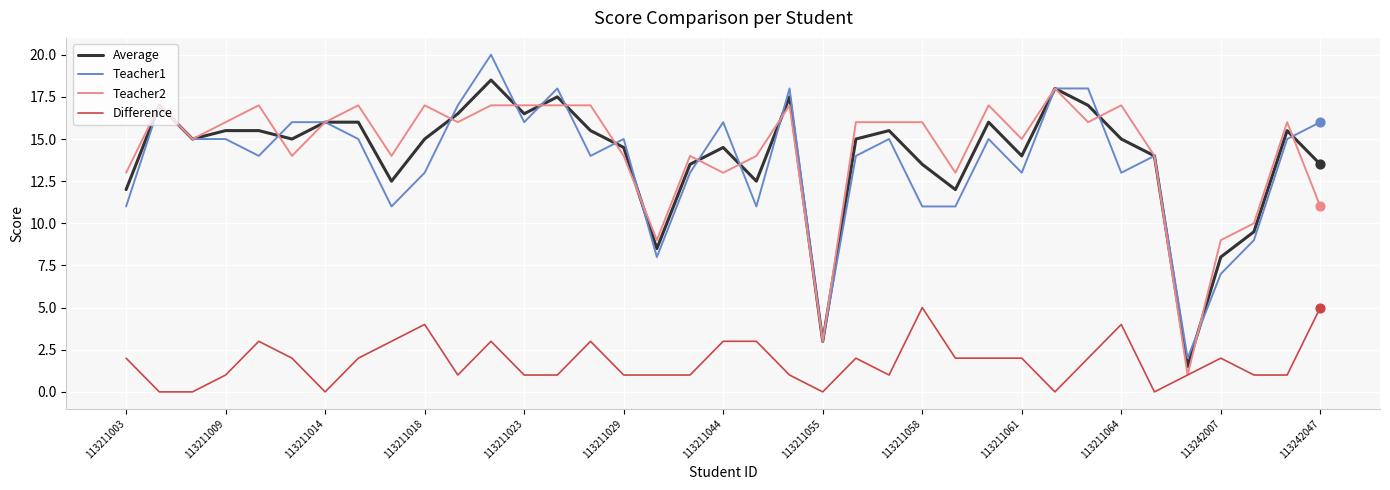

True or false: Difference and Average cross at least once.

False